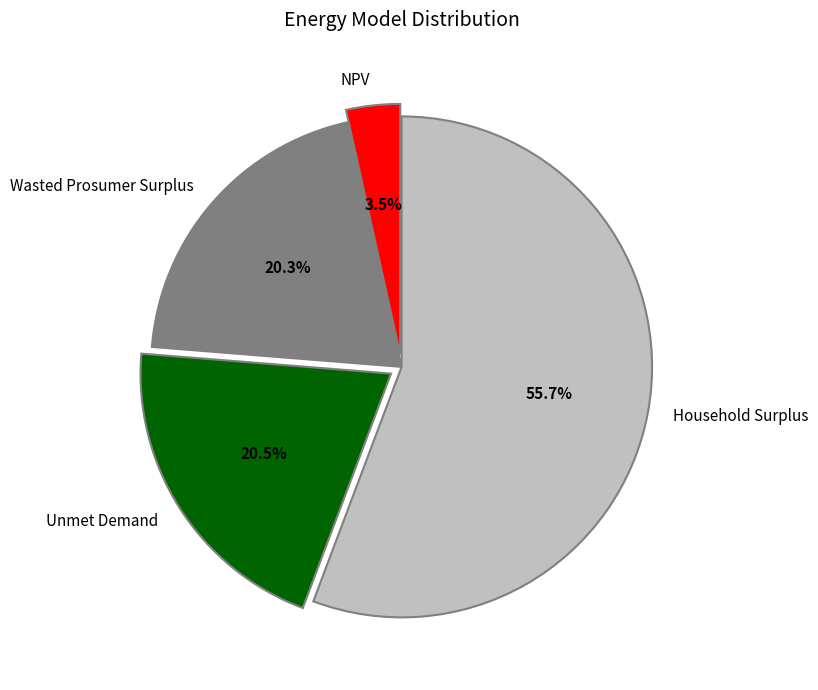

Count the number of slices in the pie.

4